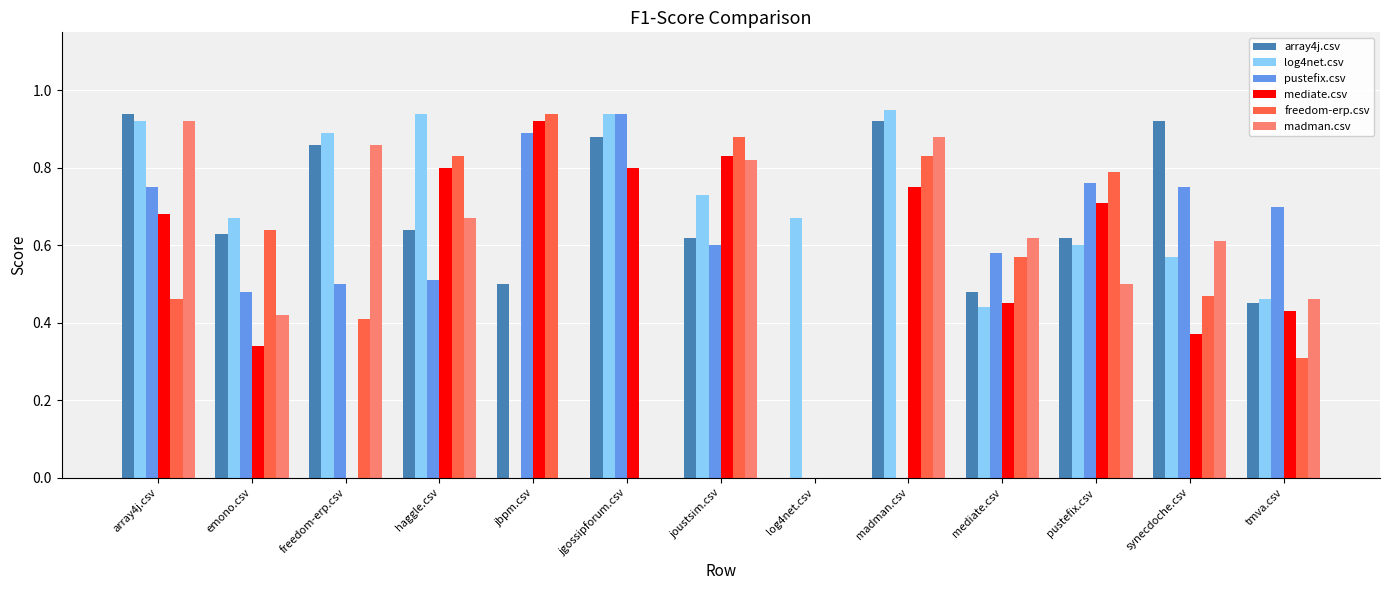

What is the sum of all freedom-erp.csv values?

7.1